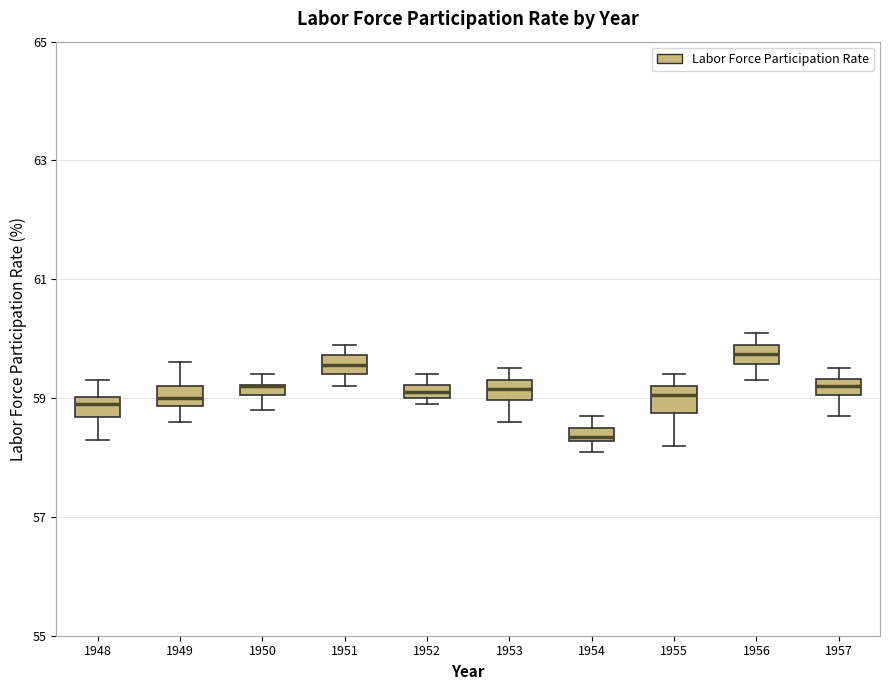

Where is the upper edge of the box at x = 1948 on the y-axis? The values are not printed on the chart, so give them approximately, as read against the axis.

59.0